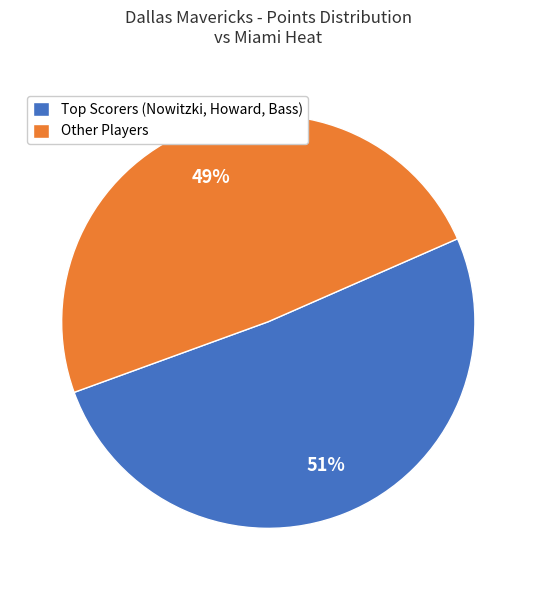

What is the largest slice in the pie chart?

Top Scorers (Nowitzki, Howard, Bass)